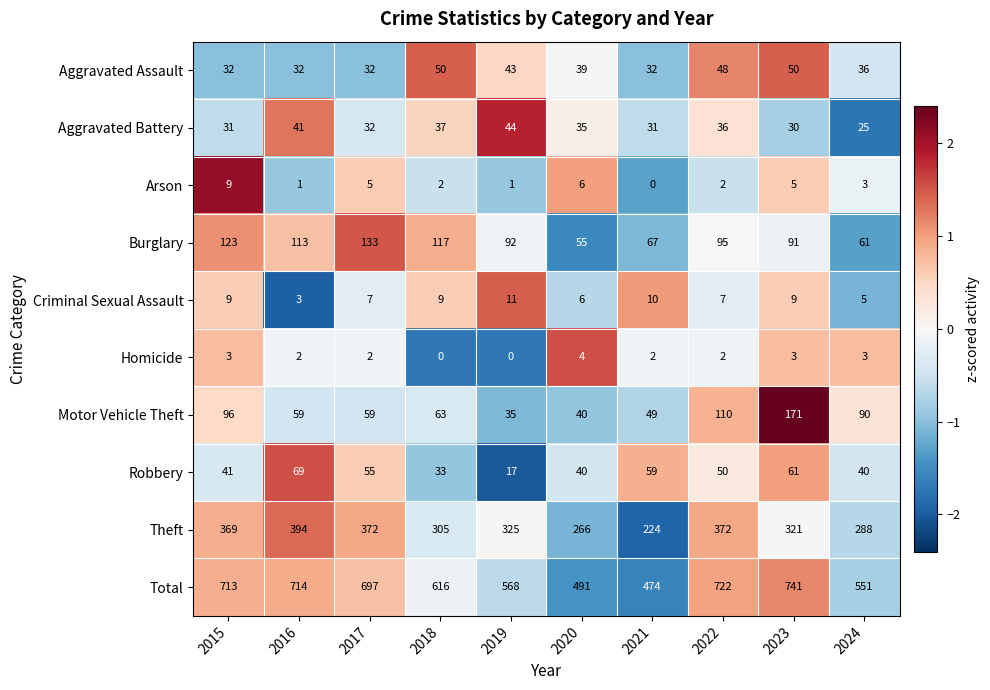

Between 2020 and 2021, which series saw the biggest shift?

Theft